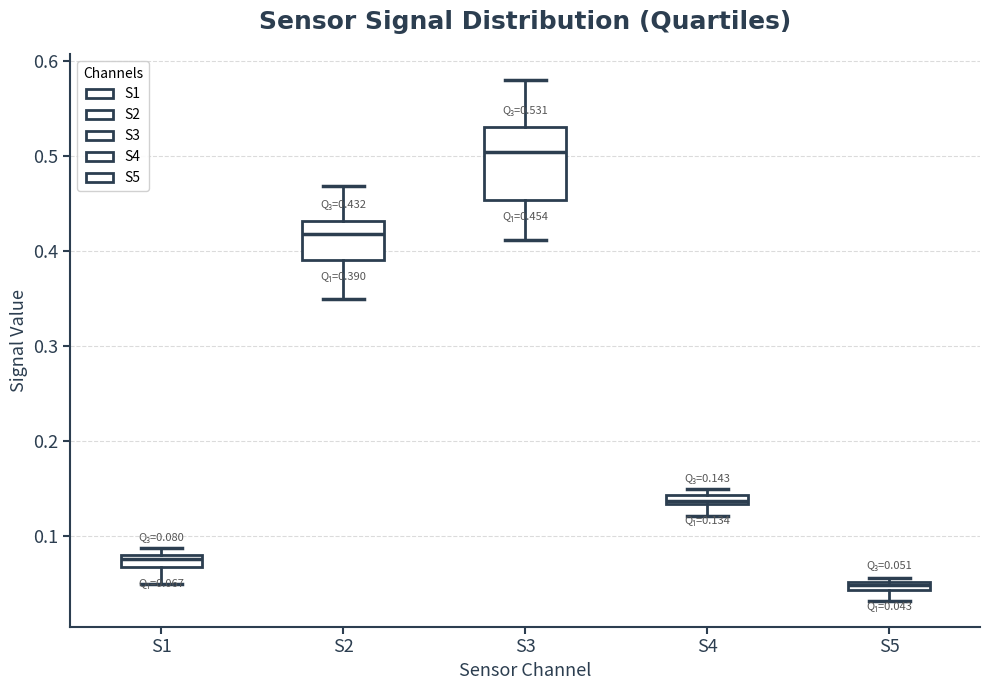

Which box has the lowest median line?

S5